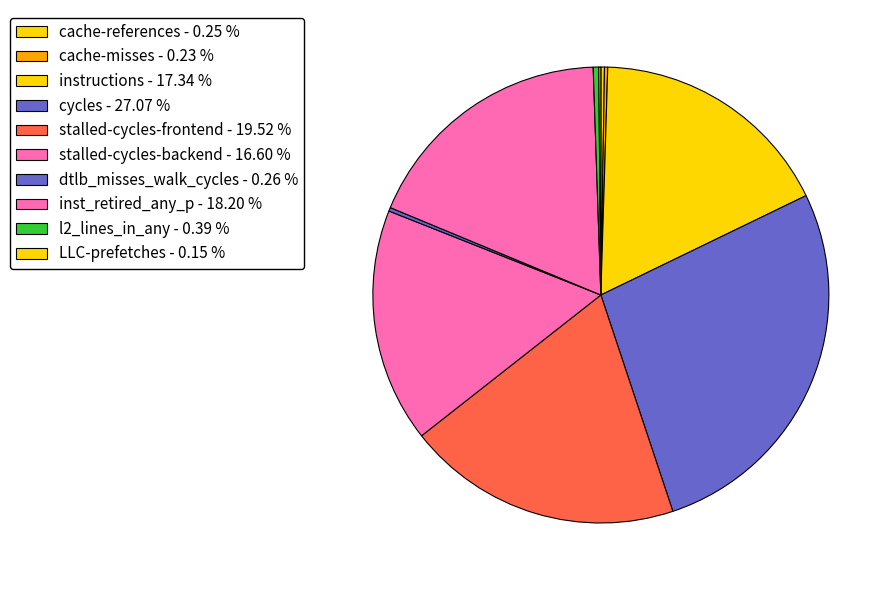

Do cache-misses and stalled-cycles-frontend together represent more than half of the pie?

No